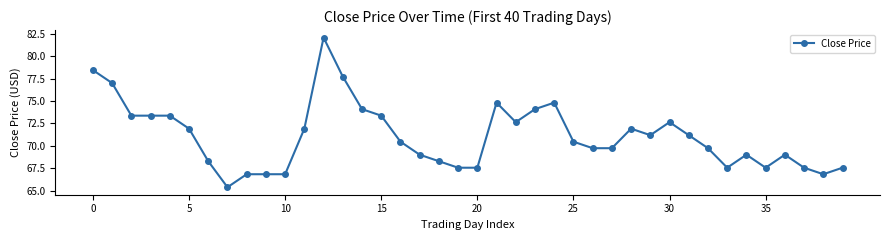

What is the value of the 12th point from the left?

71.9